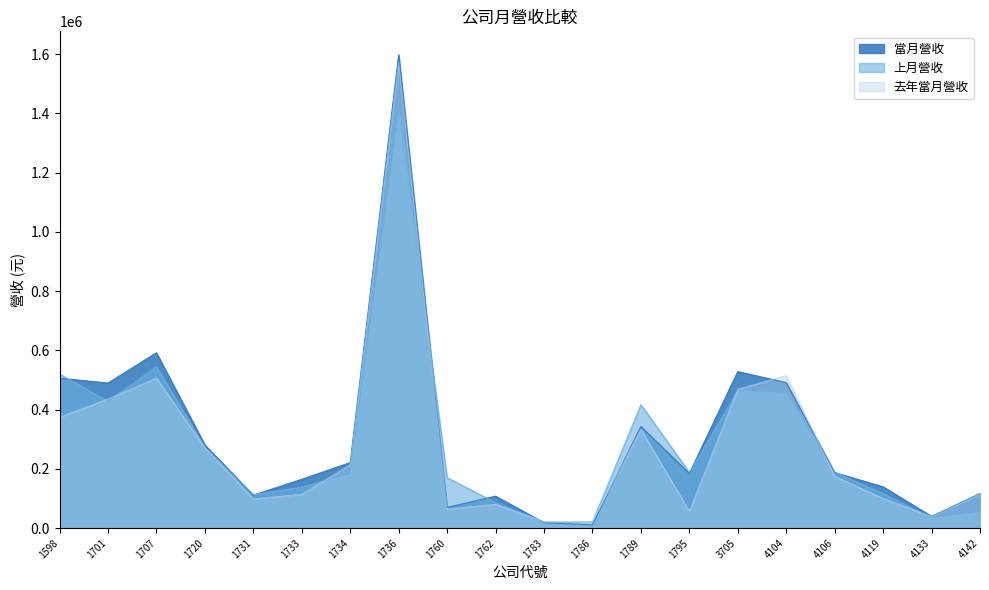

Which series has the largest total across all categories?

當月營收